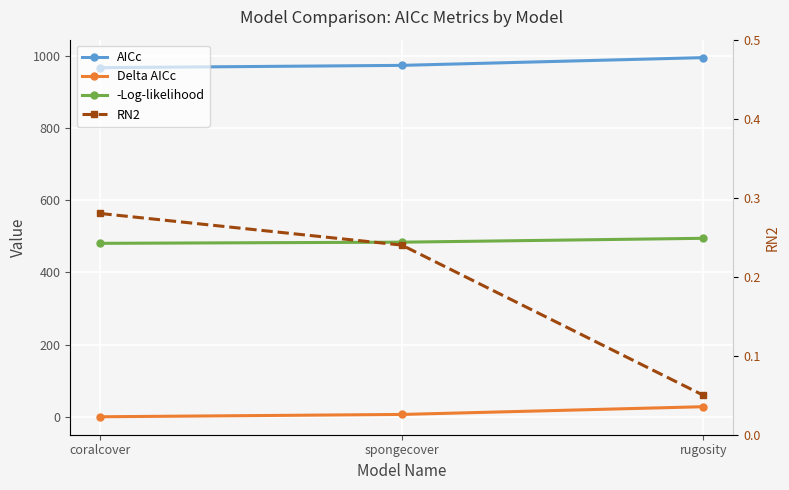

Reading right to left, transcribe all the data shown in this chart.

AICc: rugosity=995.4	spongecover=973.9	coralcover=967.5
Delta AICc: rugosity=27.9	spongecover=6.4	coralcover=0.0
-Log-likelihood: rugosity=494.6	spongecover=483.9	coralcover=480.7
RN2: rugosity=0.1	spongecover=0.2	coralcover=0.3